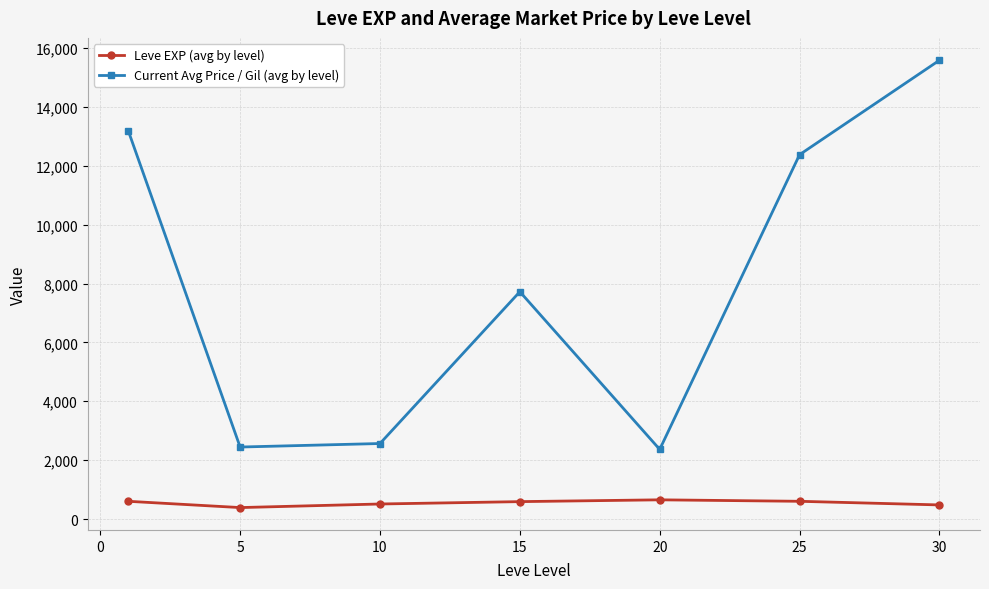

True or false: Current Avg Price / Gil (avg by level) and Leve EXP (avg by level) intersect in this chart.

False